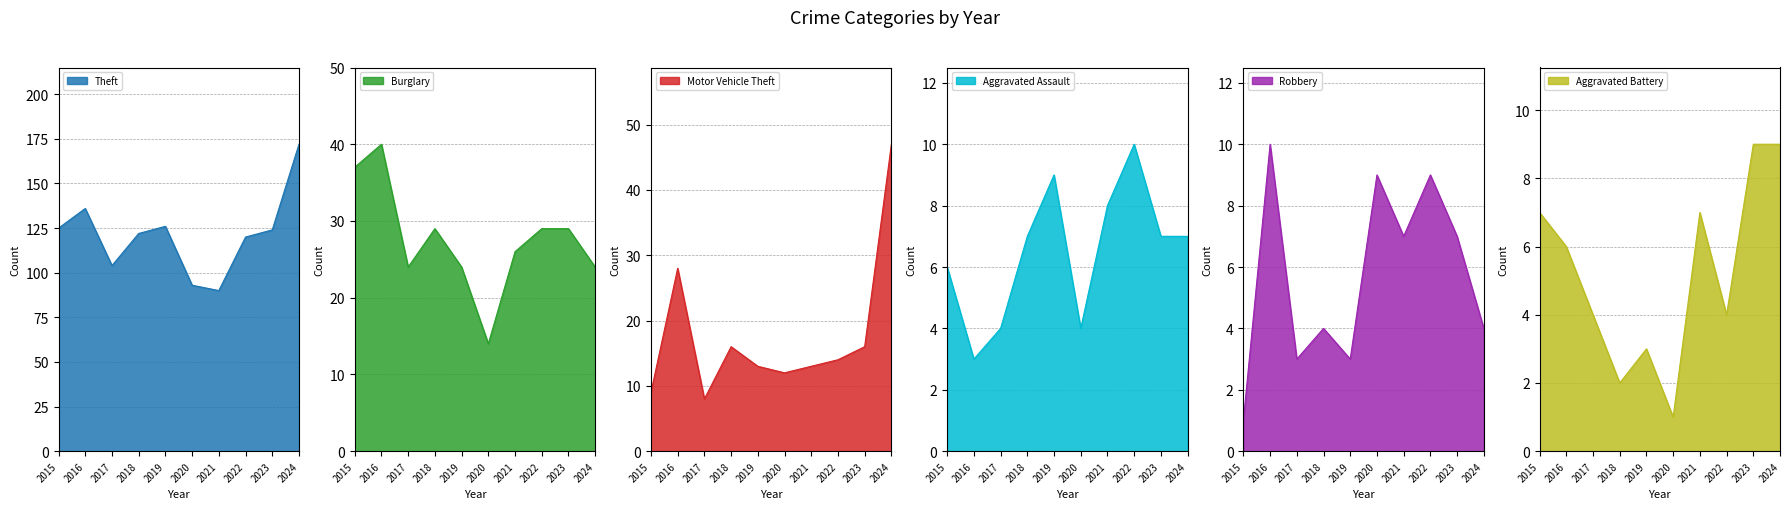

What is the smallest value displayed?

1